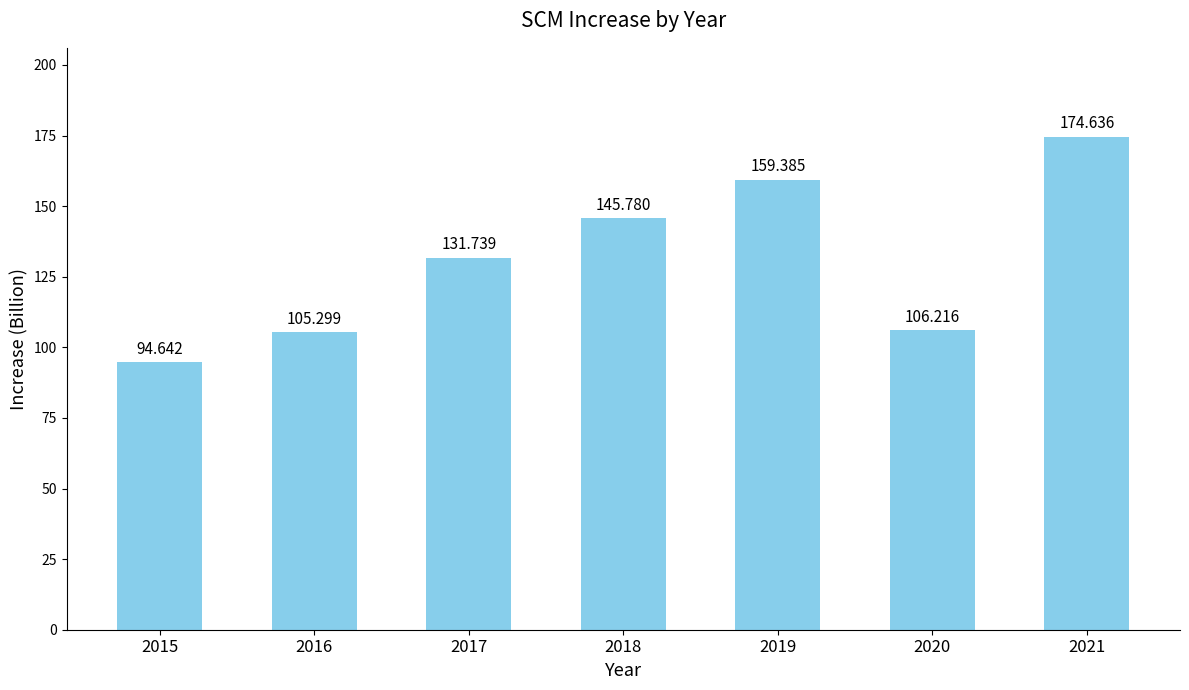

Reading right to left, list all the values displayed in this chart.

174.6	106.2	159.4	145.8	131.7	105.3	94.6